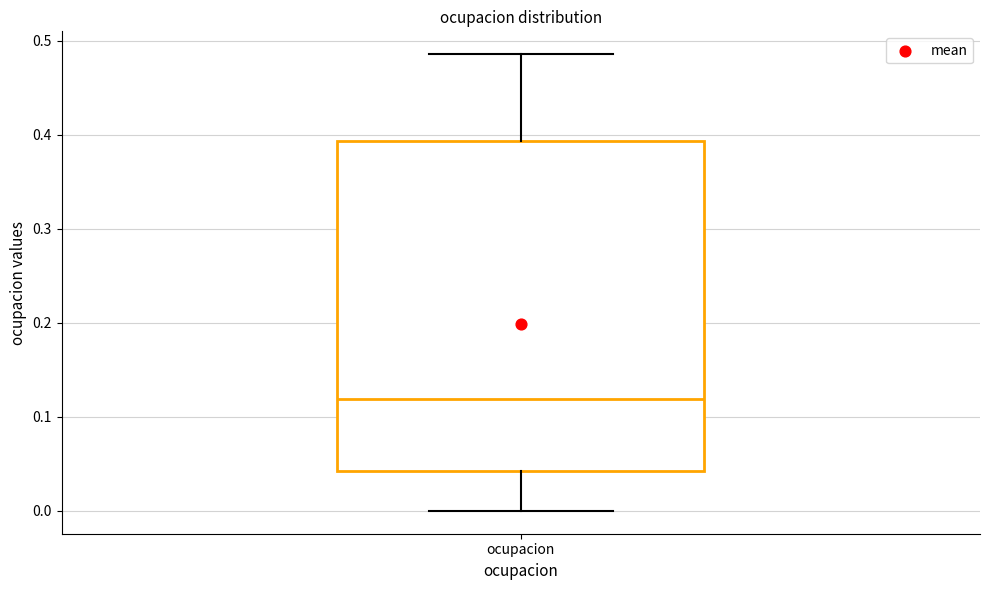

Transcribe this box plot: give where the median line is, the range the box spans, and where the two whiskers end, as read against the y-axis. The values are not printed on the chart, so give them approximately, as read against the axis.

median 0.12, box 0.04 to 0.39, whiskers 0.00 to 0.49